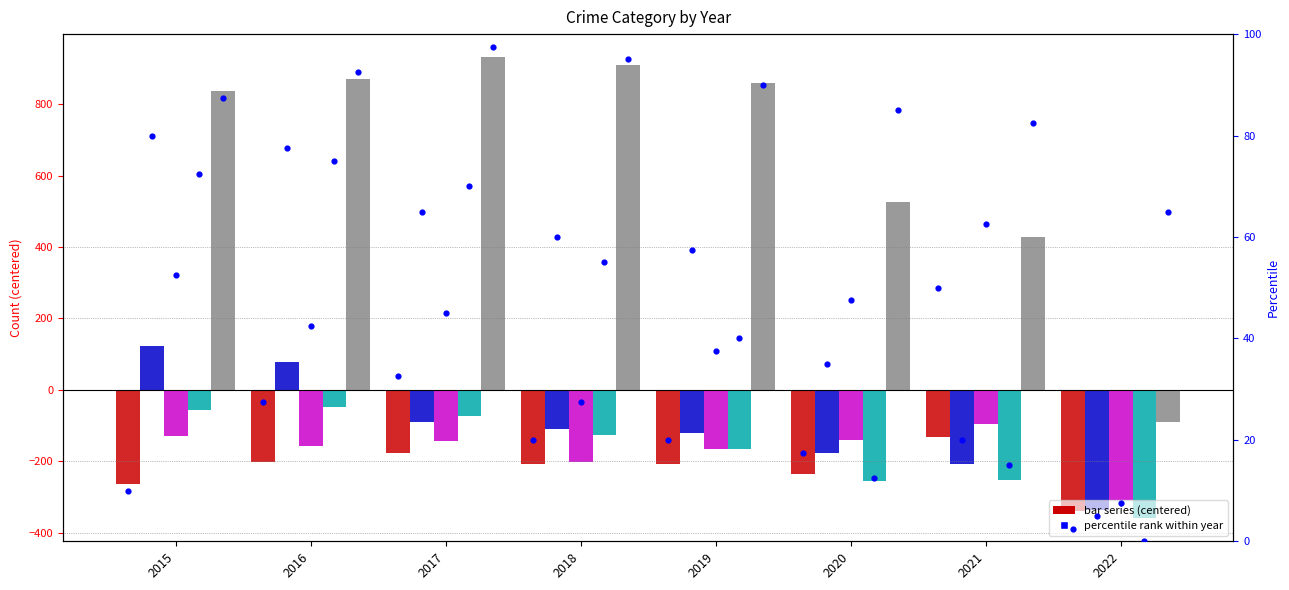

What is the total value across all series at 2019?

203.7